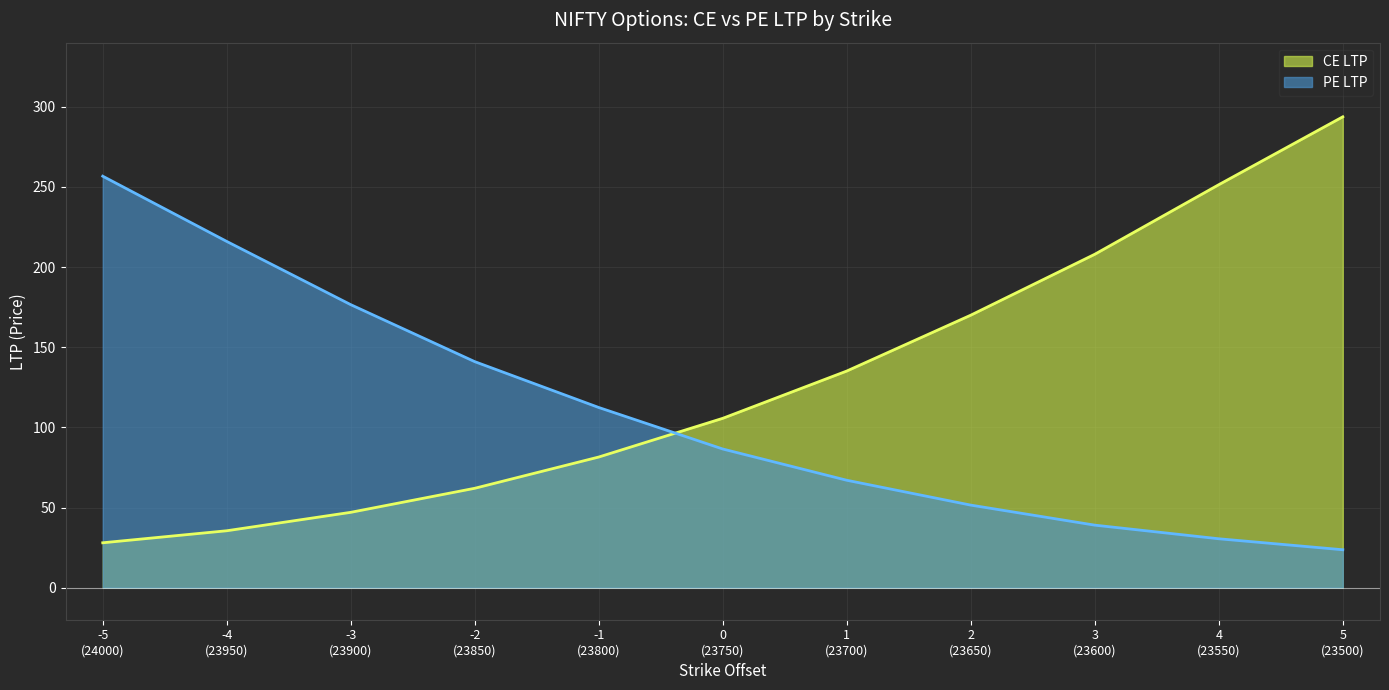

Which series has the largest total across all categories?

CE LTP